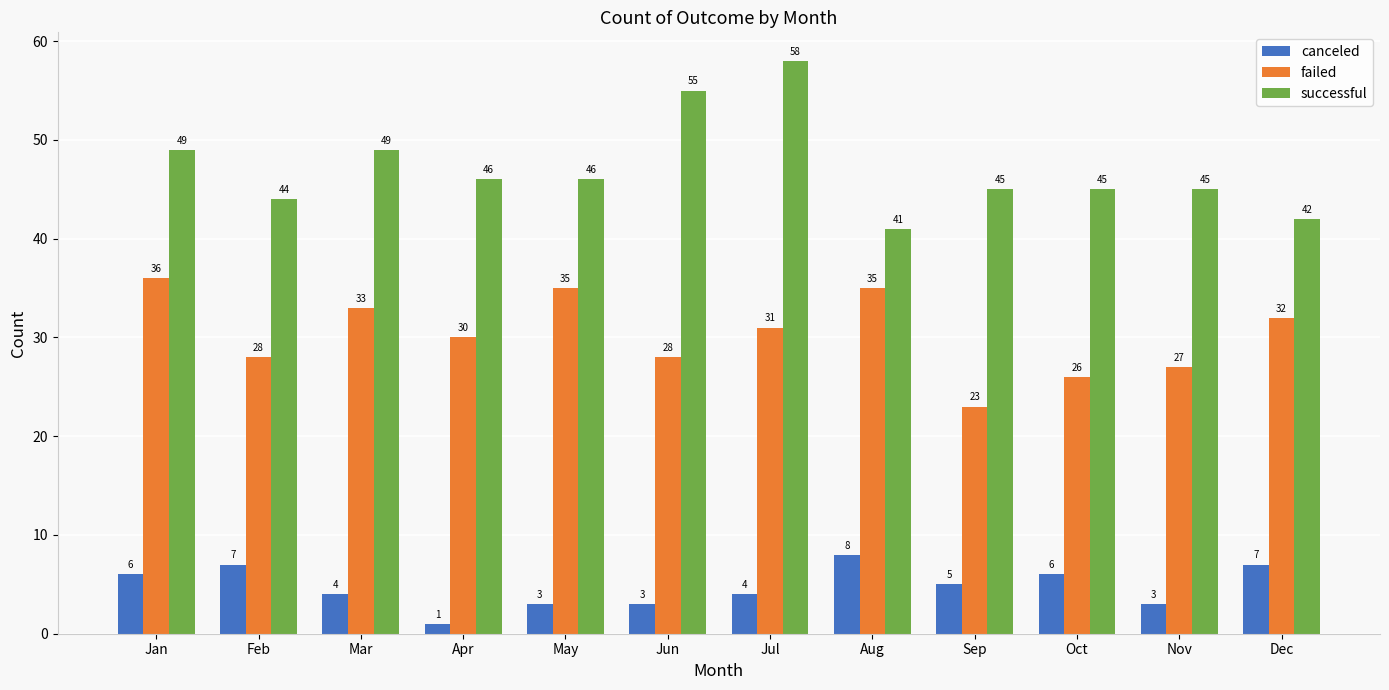

Is the value of failed at Nov greater than the value of canceled at Oct?

Yes